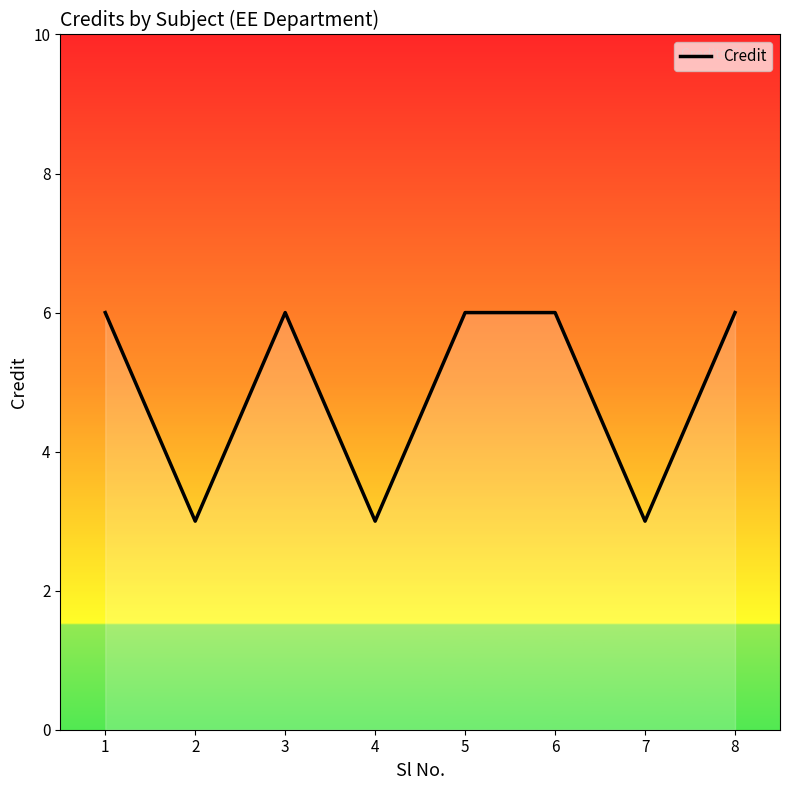

Does the chart display data point markers on the line(s)?

No